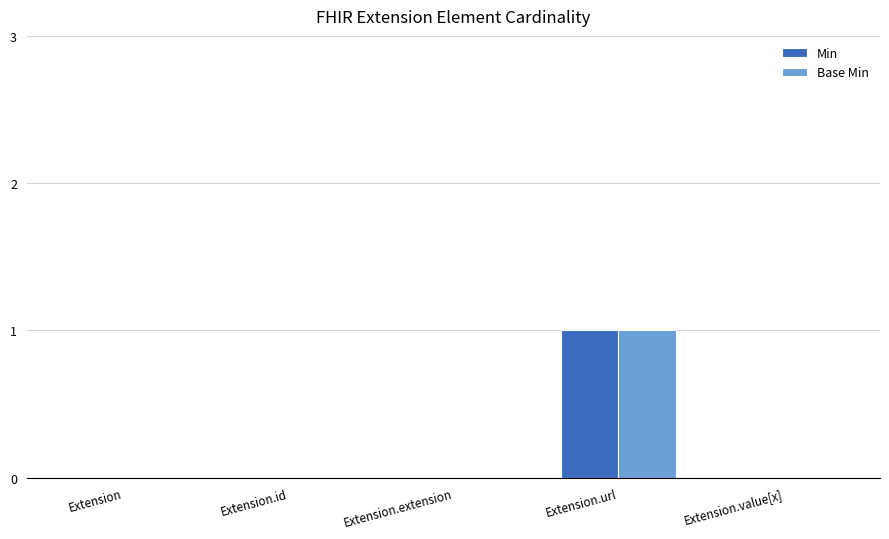

Is it true that Base Min equals 0 at Extension.extension?

True